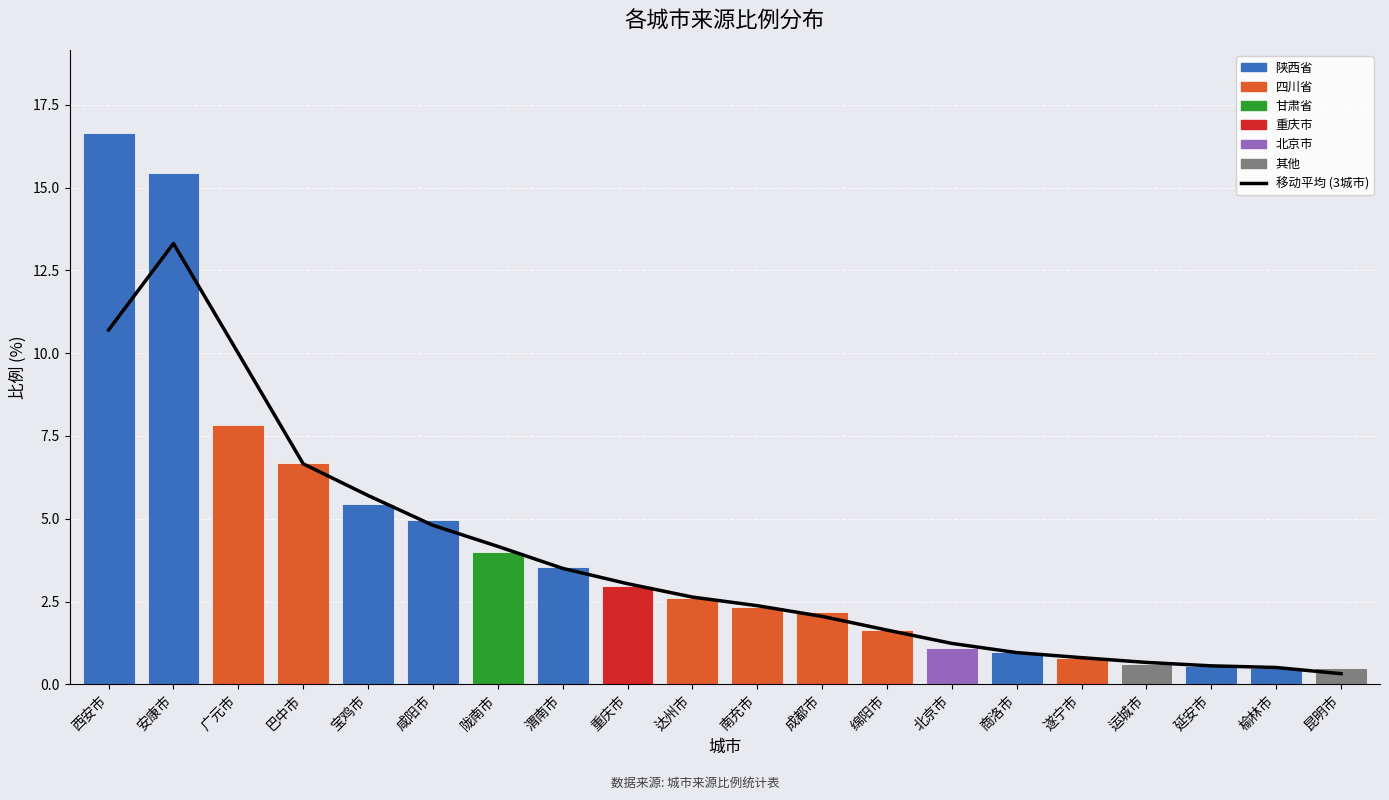

Reading right to left, transcribe all the data shown in this chart.

0.3	0.5	0.6	0.7	0.8	1.0	1.2	1.6	2.1	2.4	2.6	3.0	3.5	4.2	4.8	5.7	6.7	10.0	13.3	10.7